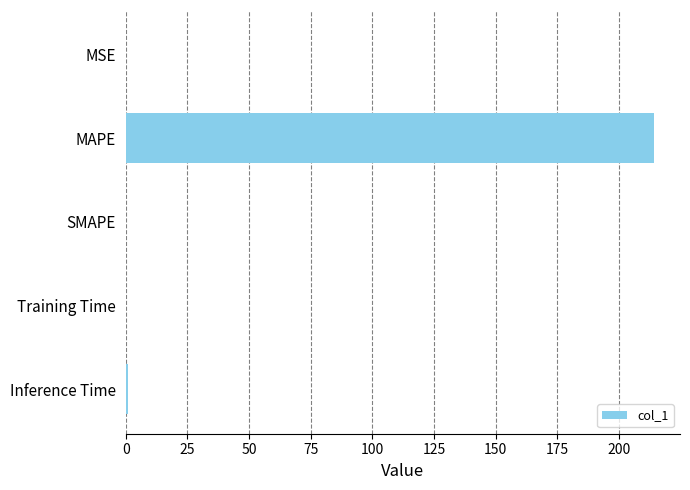

Does the chart contain stacked bars?

No